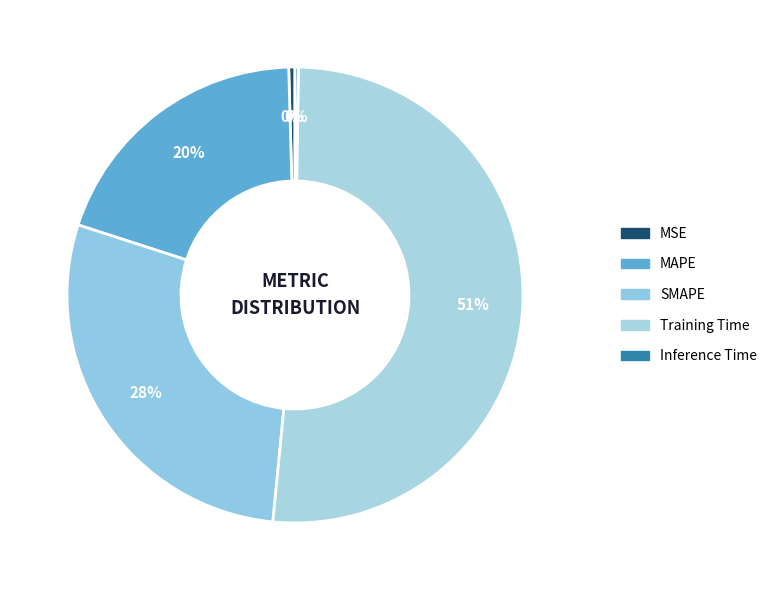

The MAPE slice represents 34% of the pie. True or false?

False